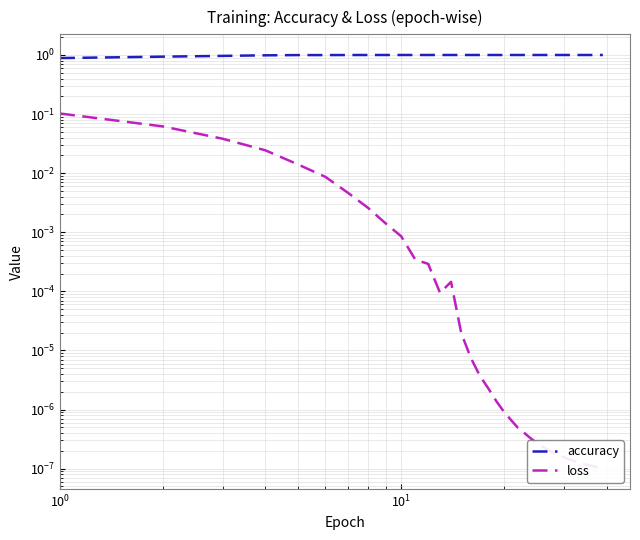

Which series has the largest total across all categories?

accuracy